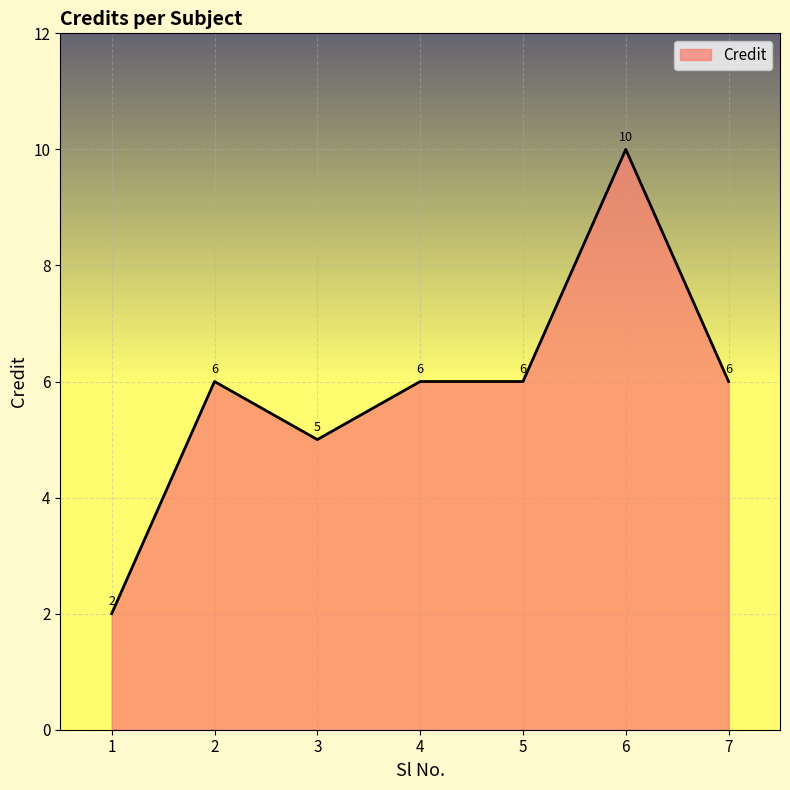

Reading left to right, what are all the values shown in this chart?

2	6	5	6	6	10	6